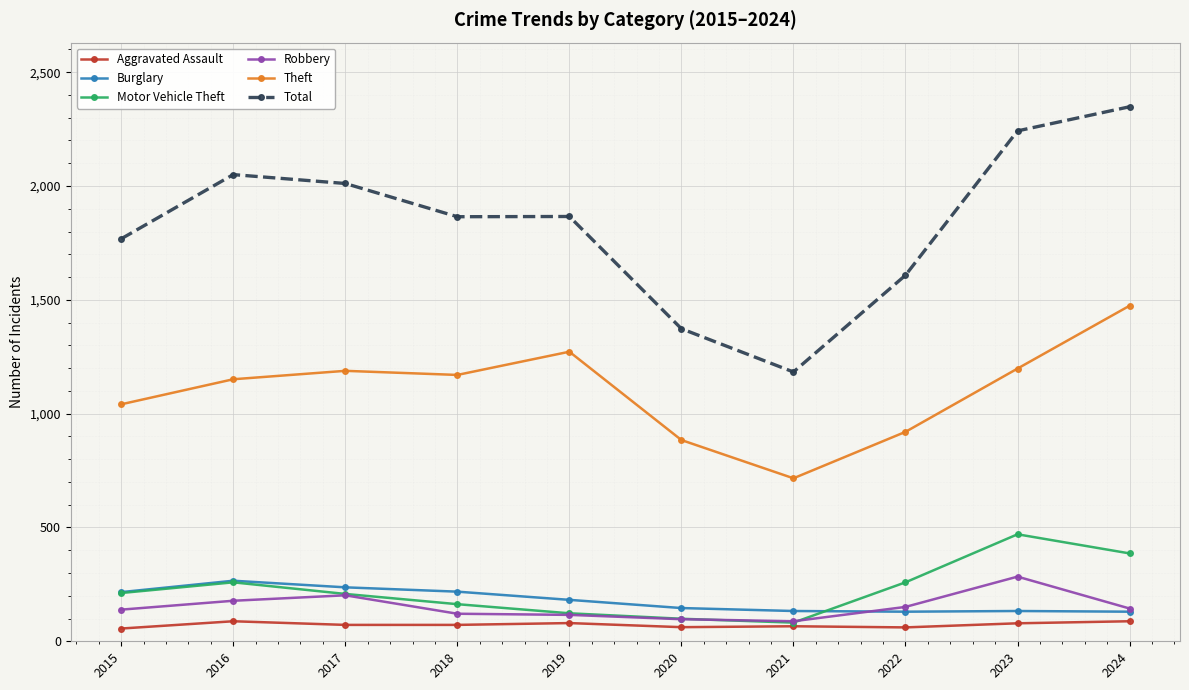

True or false: Total has more than 0 interior local peaks.

True